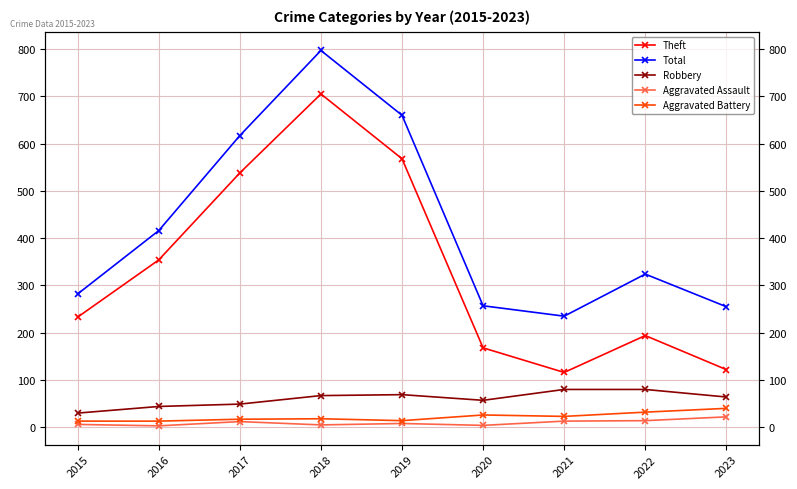

At 2020, list the series in order from smallest to largest.

Aggravated Assault, Aggravated Battery, Robbery, Theft, Total